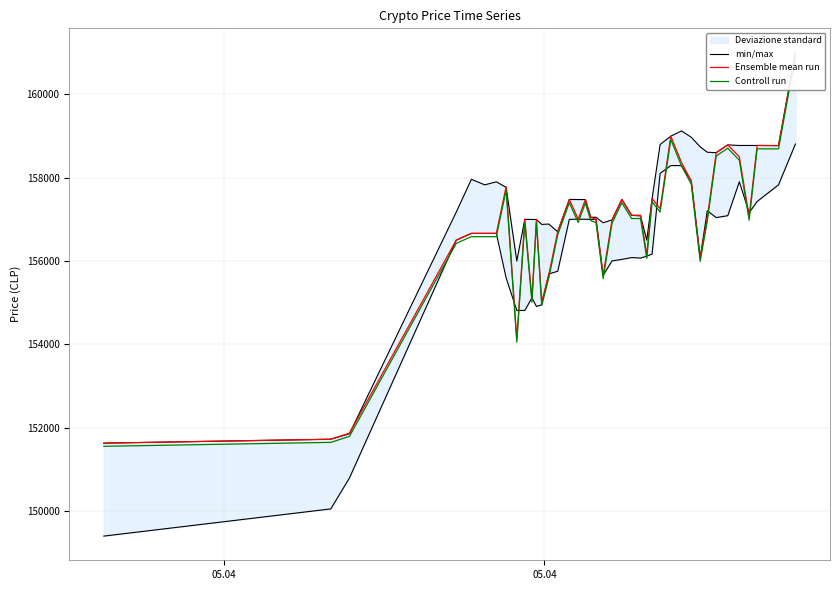

List the series in order of their peak value, highest first.

min/max, Ensemble mean run, Controll run